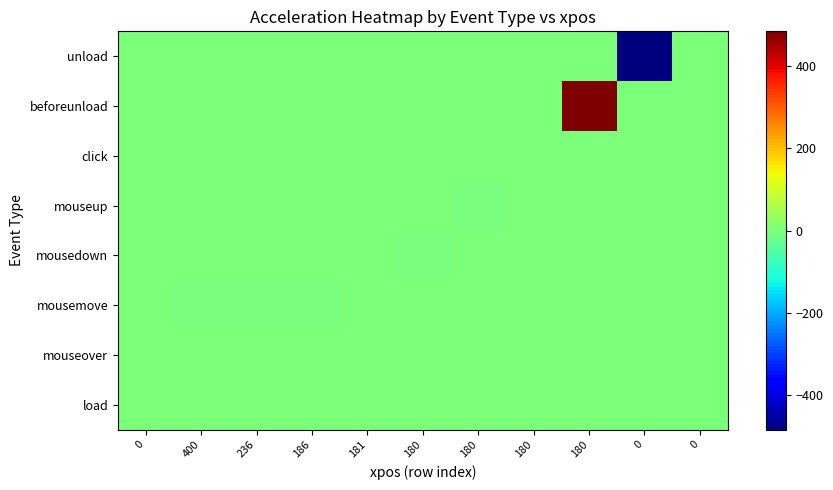

Which has a higher value, 180 or 180?

180